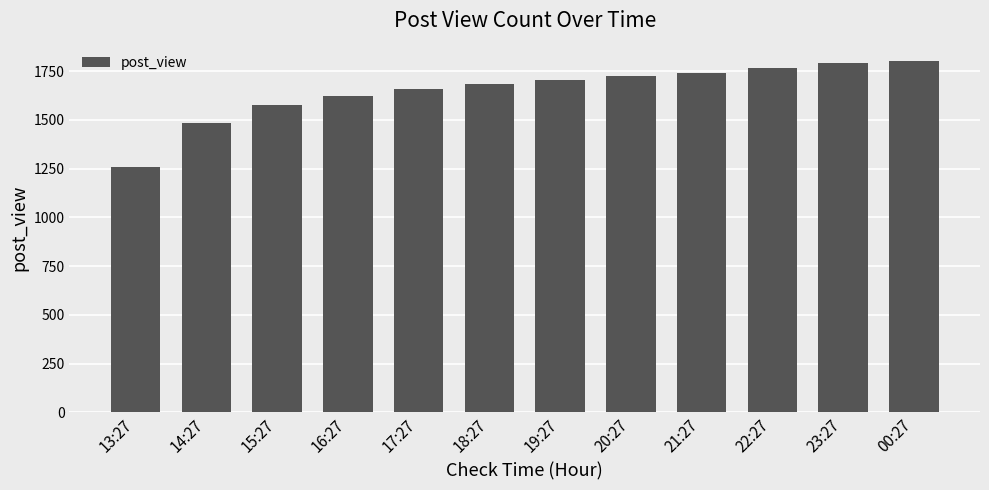

How many bars are there in total?

12